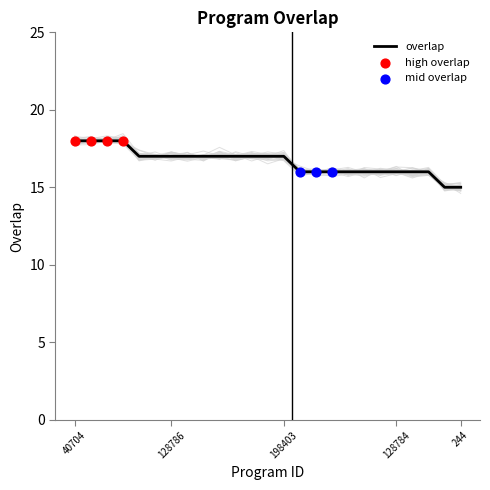

Which has a higher value, 98803 or 121499?

98803